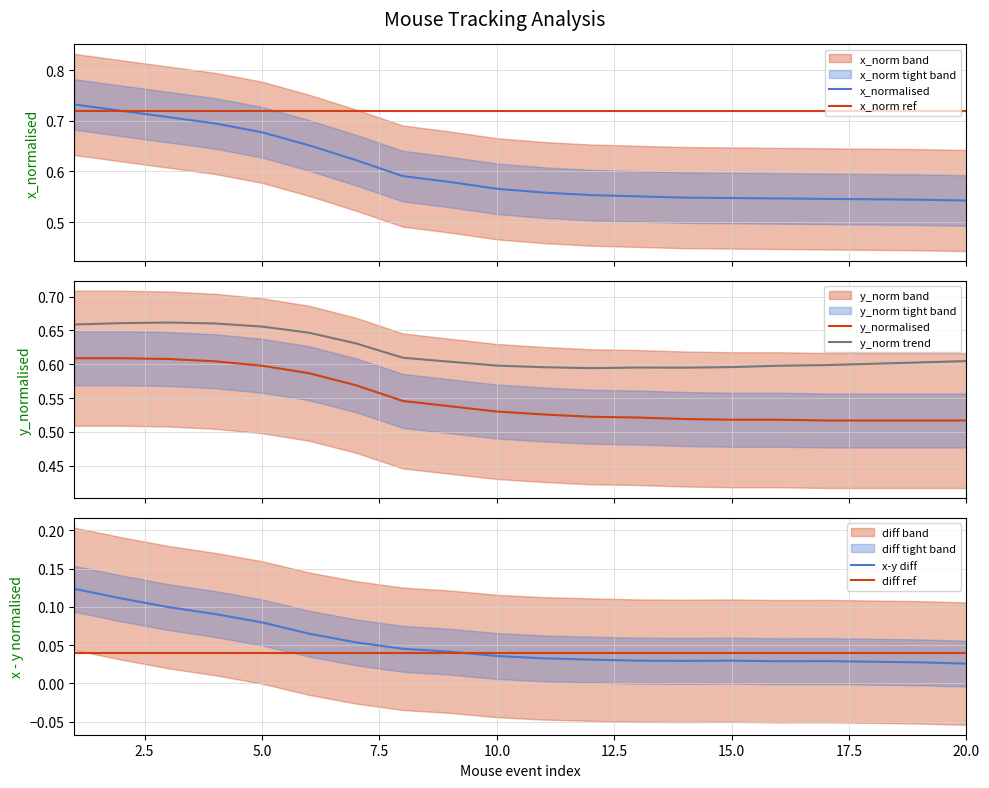

True or false: y_norm trend and x_normalised intersect in this chart.

True